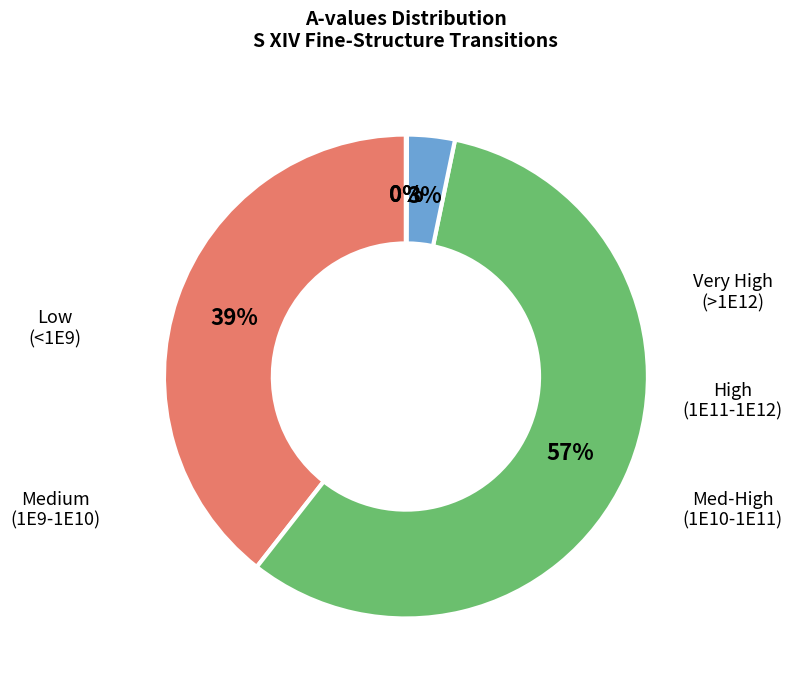

To the nearest percent, what is the average slice percentage?

20%